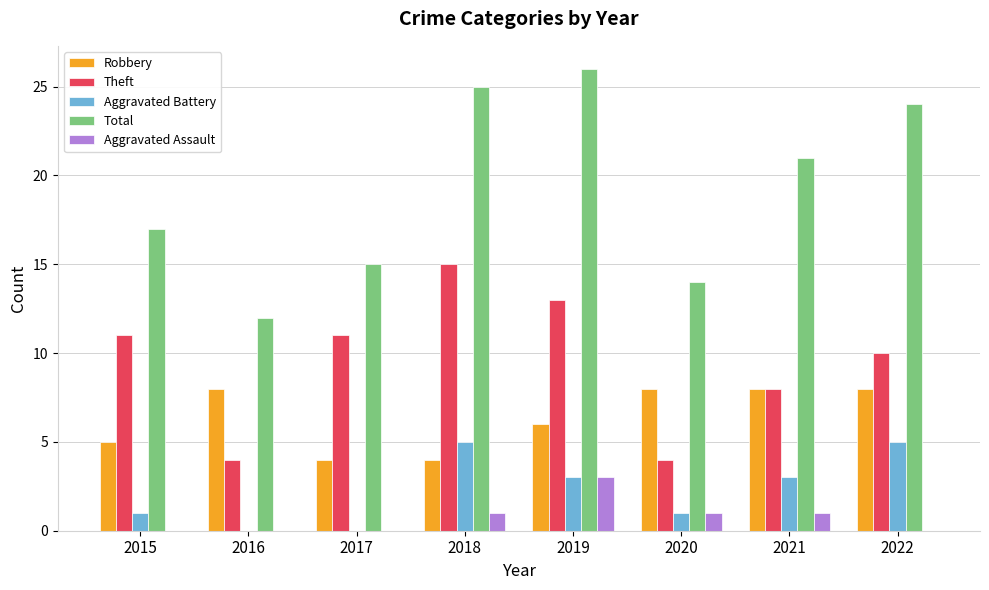

How many groups of bars are there?

8